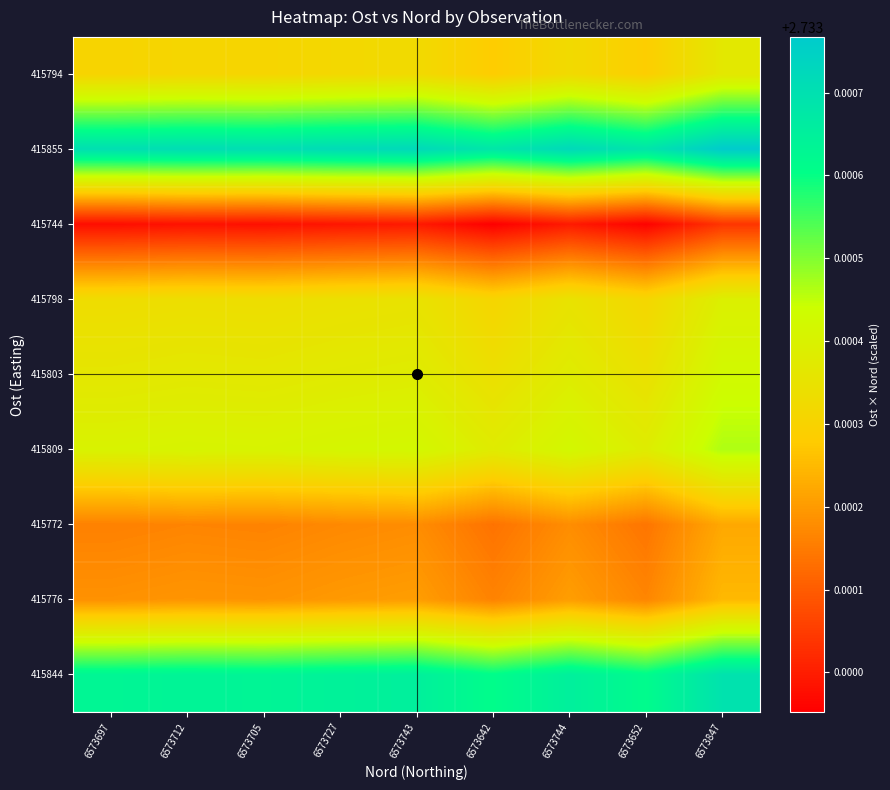

How many categories are shown in the chart?

9